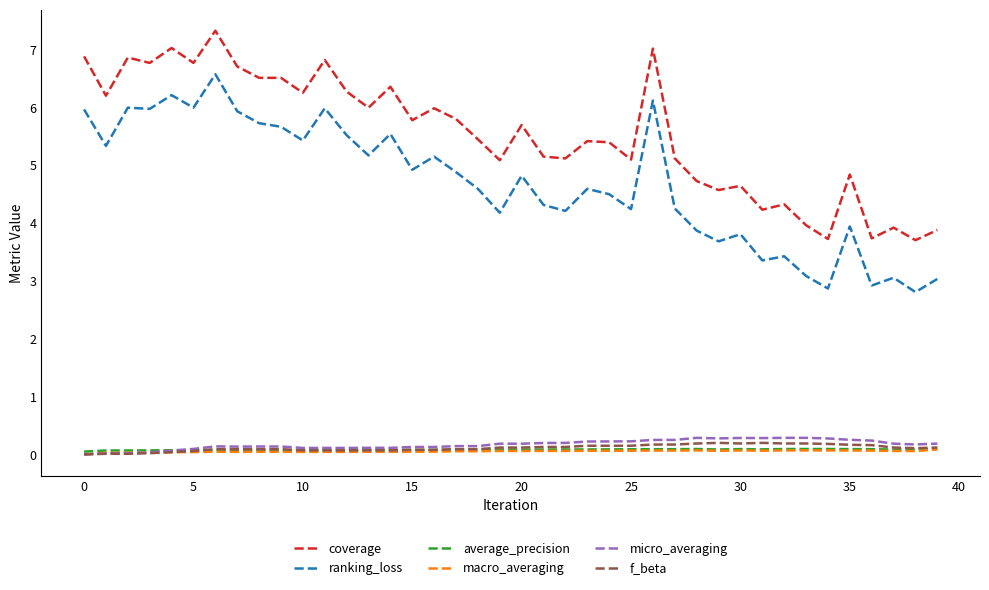

Which series has the largest range (max minus min)?

ranking_loss